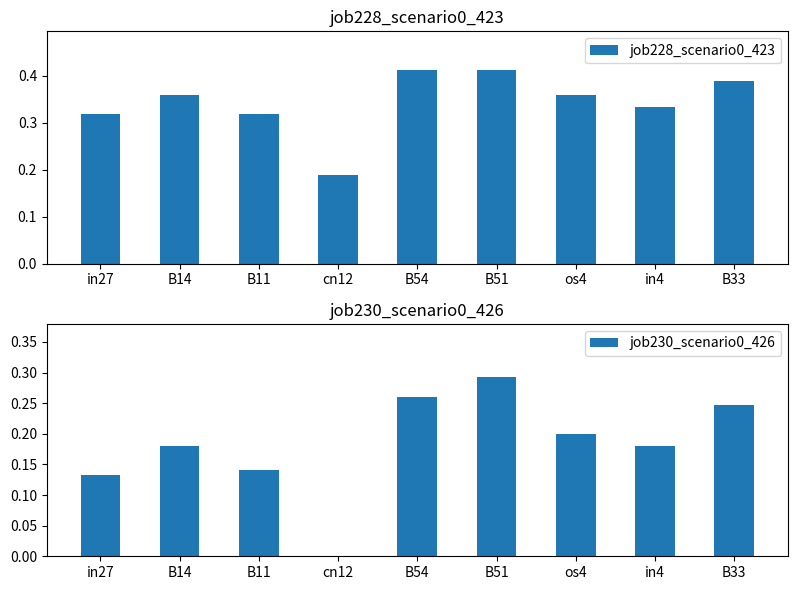

What is the label of the 5th bar from the left?

B54